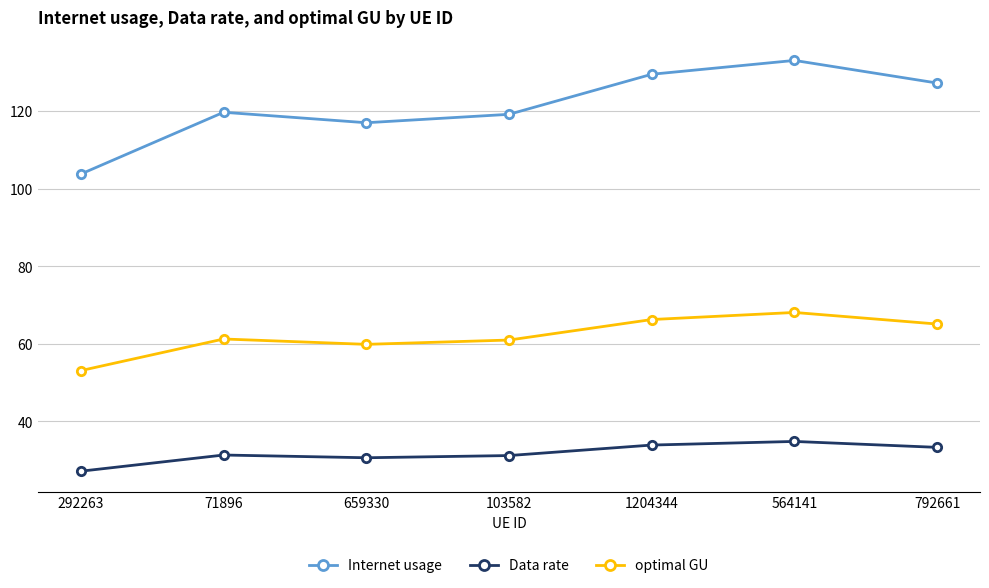

At which category is the sum across all series the highest?

564141